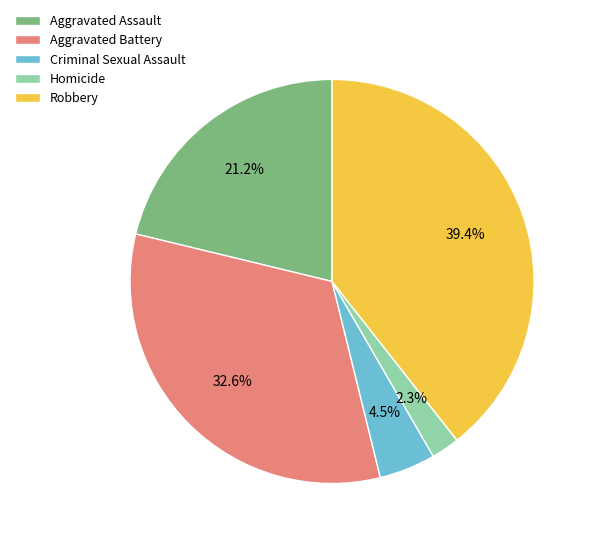

The Homicide slice represents 7% of the pie. True or false?

False